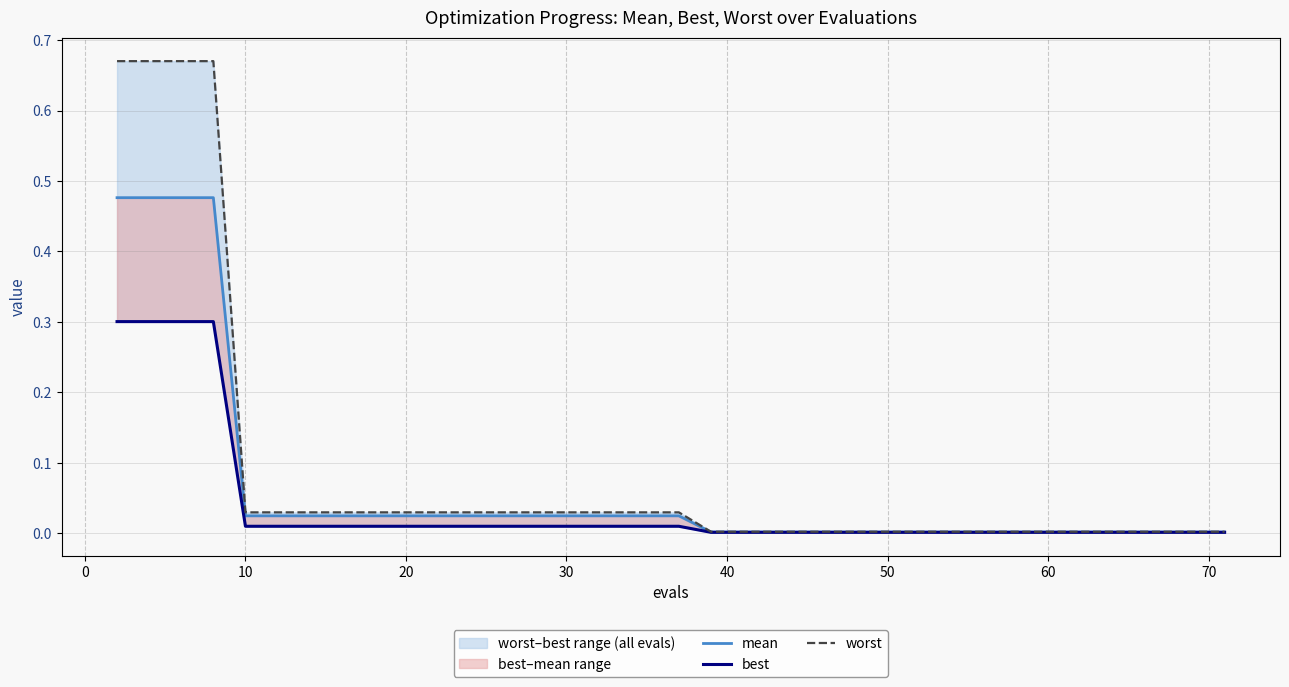

At how many categories does at least one series exceed 0?

40